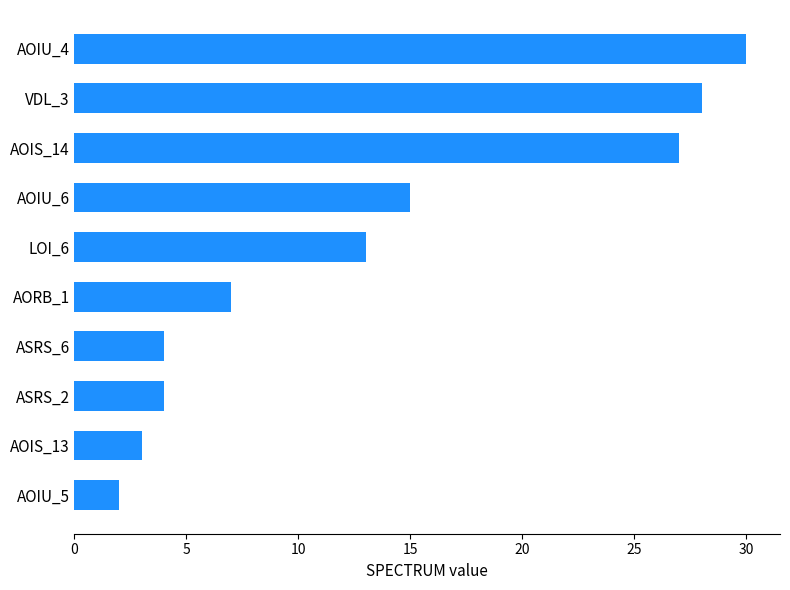

Reading bottom to top, extract all data points from this chart.

AOIU_5=2	AOIS_13=3	ASRS_2=4	ASRS_6=4	AORB_1=7	LOI_6=13	AOIU_6=15	AOIS_14=27	VDL_3=28	AOIU_4=30